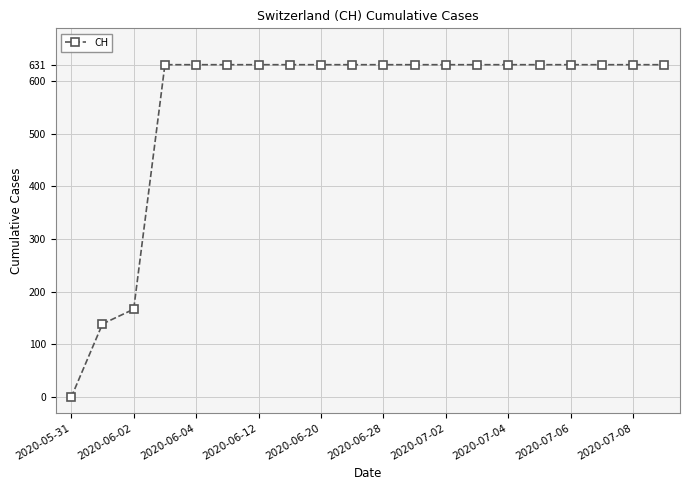

What is the maximum value shown in the chart?

631